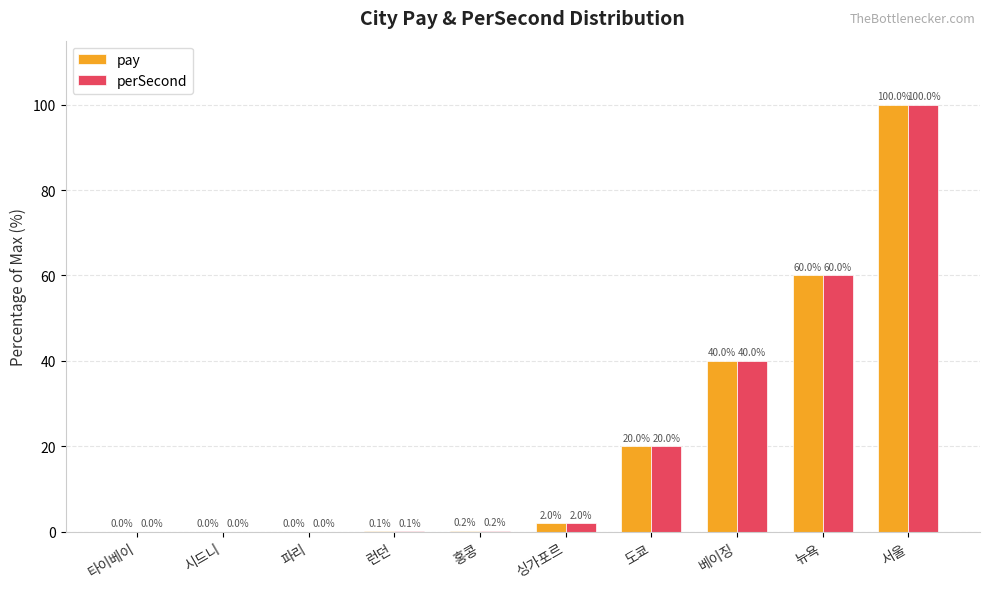

What is the total value across all series at 홍콩?

0.4